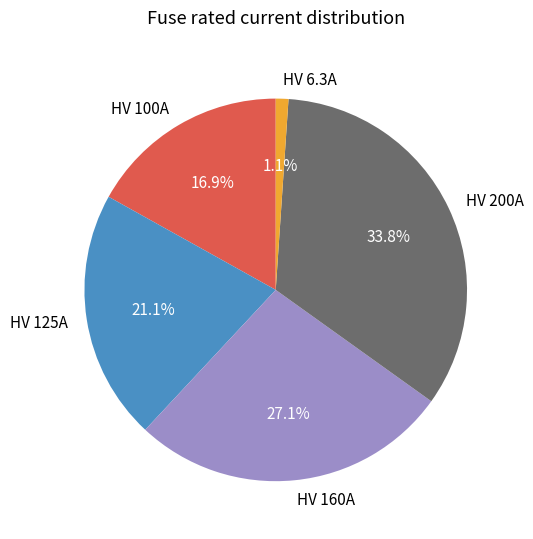

Which has a higher value, HV 100A or HV 160A?

HV 160A